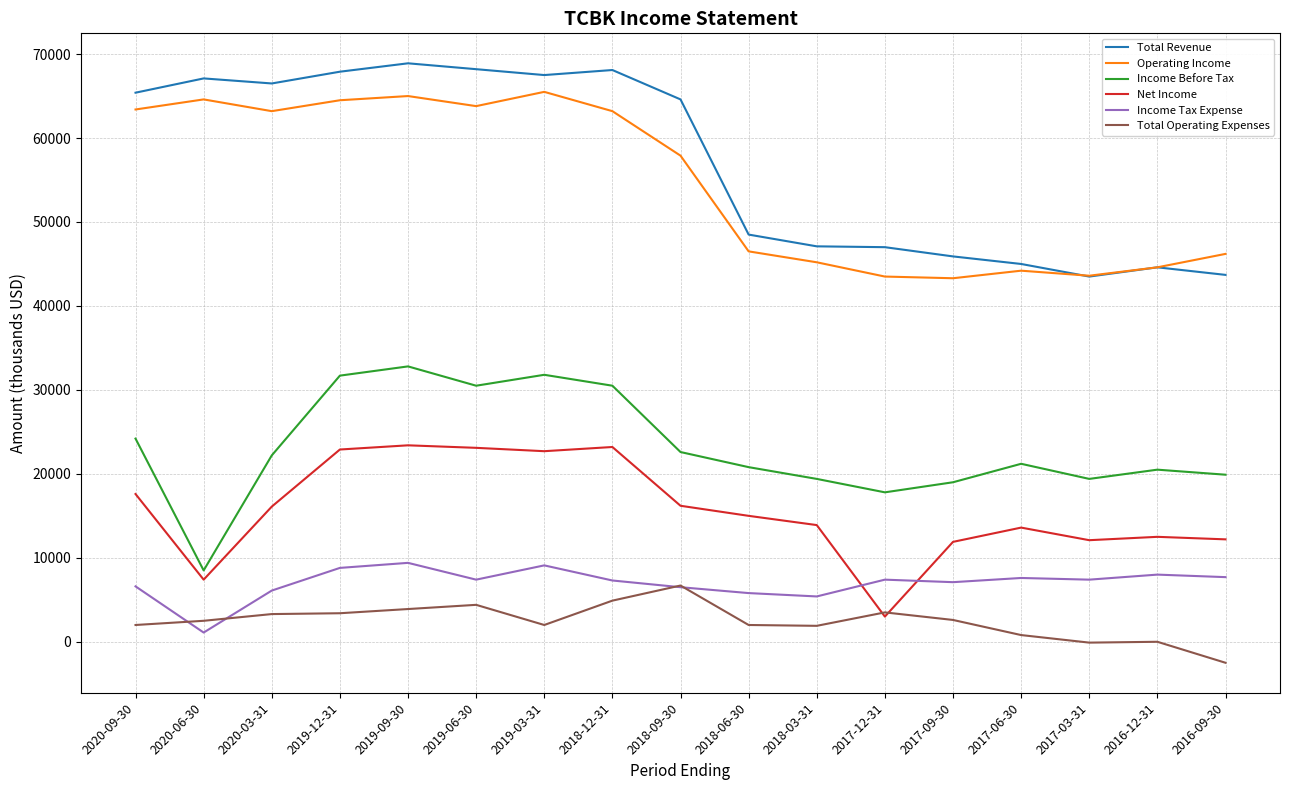

True or false: Total Operating Expenses has a value of -3073 at 2016-12-31.

False